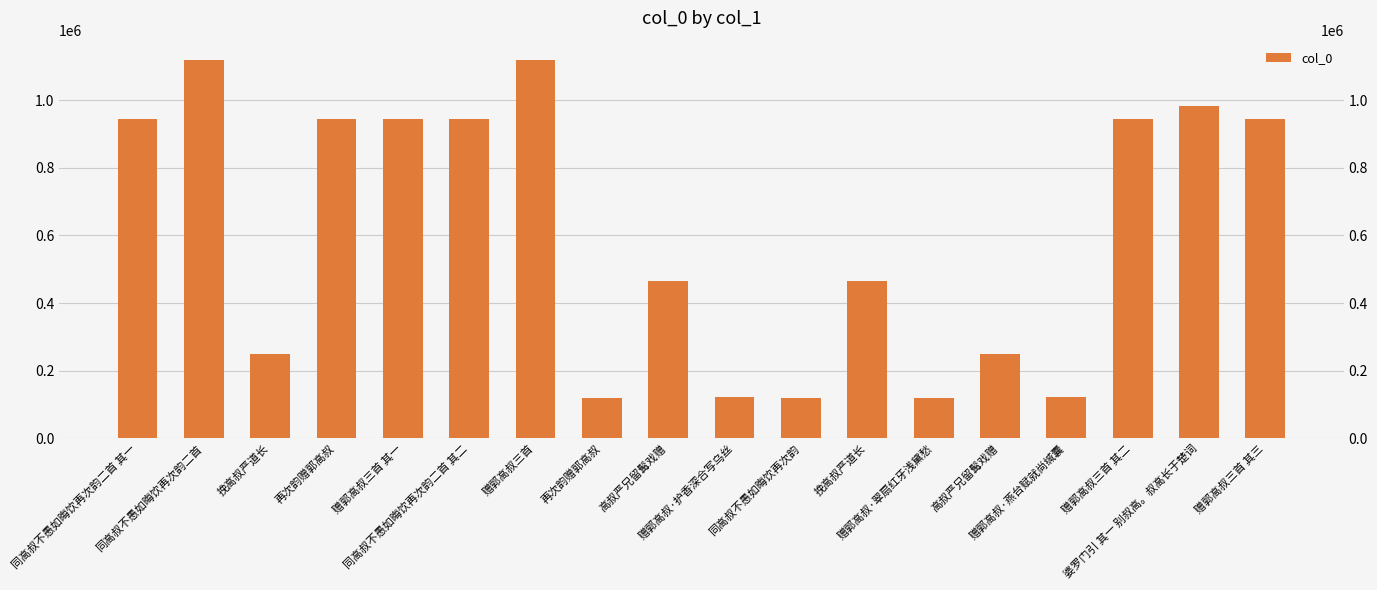

Rank the categories by value from lowest to highest.

再次韵赠郭高叔, 赠郭高叔·翠扇红牙浅黛愁, 同高叔不愚如晦饮再次韵, 赠郭高叔·护香深合写乌丝, 赠郭高叔·燕台赋就尚缄囊, 高叔严兄留髯戏赠, 挽高叔严道长, 高叔严兄留髯戏赠, 挽高叔严道长, 赠郭高叔三首 其三, 赠郭高叔三首 其二, 赠郭高叔三首 其一, 再次韵赠郭高叔, 同高叔不愚如晦饮再次韵二首 其二, 同高叔不愚如晦饮再次韵二首 其一, 婆罗门引 其一 别叔高。叔高长于楚词, 同高叔不愚如晦饮再次韵二首, 赠郭高叔三首